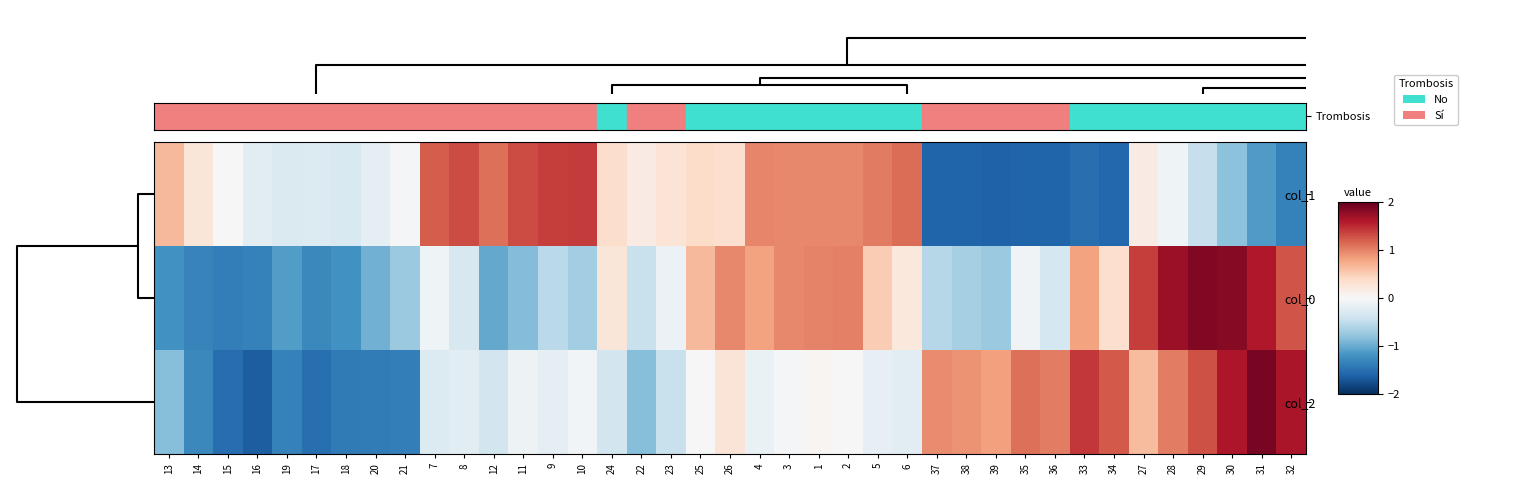

At which category is the sum across all series the highest?

29